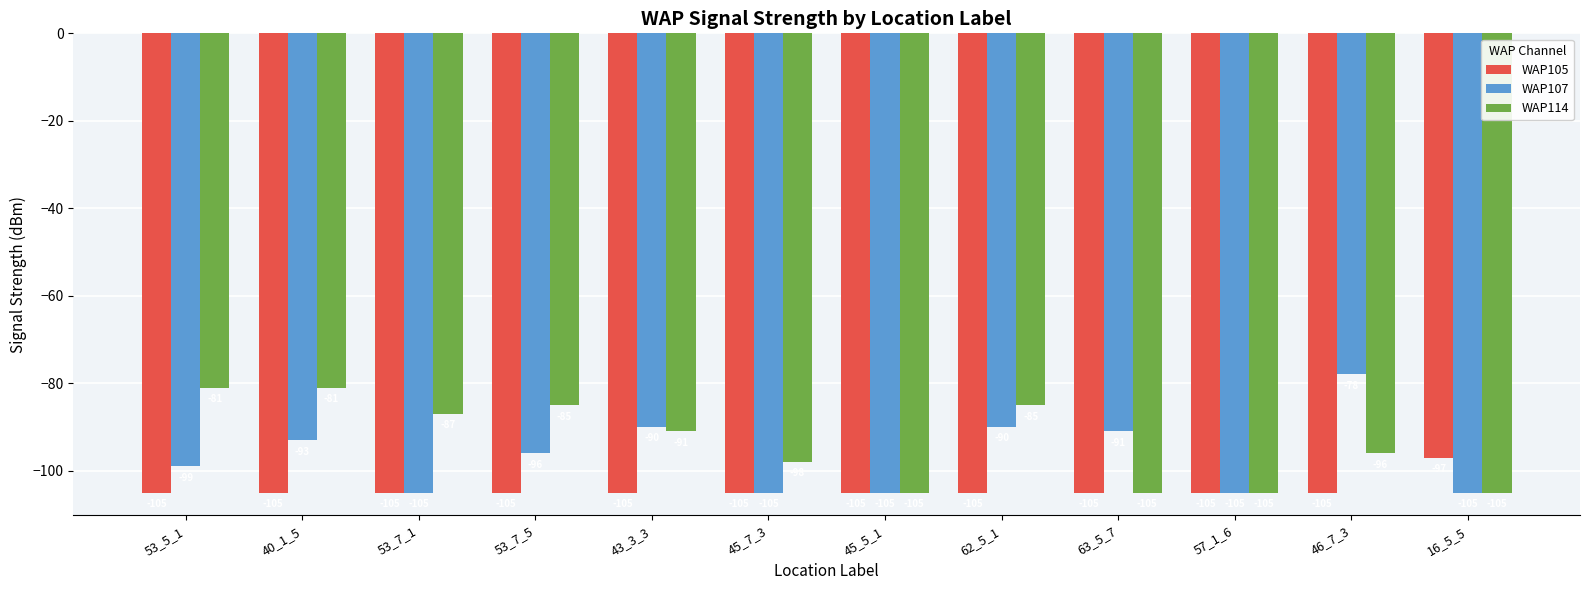

Reading right to left, transcribe all the data shown in this chart.

WAP105: 16_5_5=-97	46_7_3=-105	57_1_6=-105	63_5_7=-105	62_5_1=-105	45_5_1=-105	45_7_3=-105	43_3_3=-105	53_7_5=-105	53_7_1=-105	40_1_5=-105	53_5_1=-105
WAP107: 16_5_5=-105	46_7_3=-78	57_1_6=-105	63_5_7=-91	62_5_1=-90	45_5_1=-105	45_7_3=-105	43_3_3=-90	53_7_5=-96	53_7_1=-105	40_1_5=-93	53_5_1=-99
WAP114: 16_5_5=-105	46_7_3=-96	57_1_6=-105	63_5_7=-105	62_5_1=-85	45_5_1=-105	45_7_3=-98	43_3_3=-91	53_7_5=-85	53_7_1=-87	40_1_5=-81	53_5_1=-81